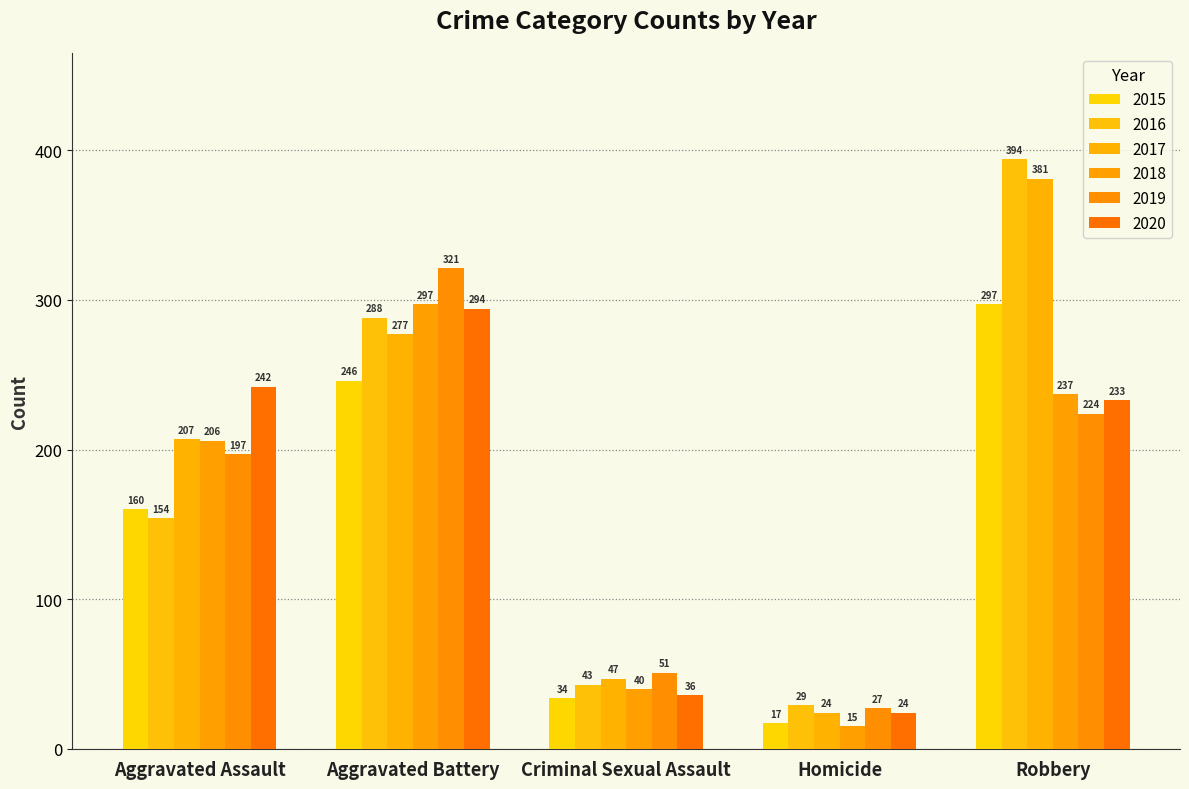

At Aggravated Assault, list the series in order from smallest to largest.

2016, 2015, 2019, 2018, 2017, 2020